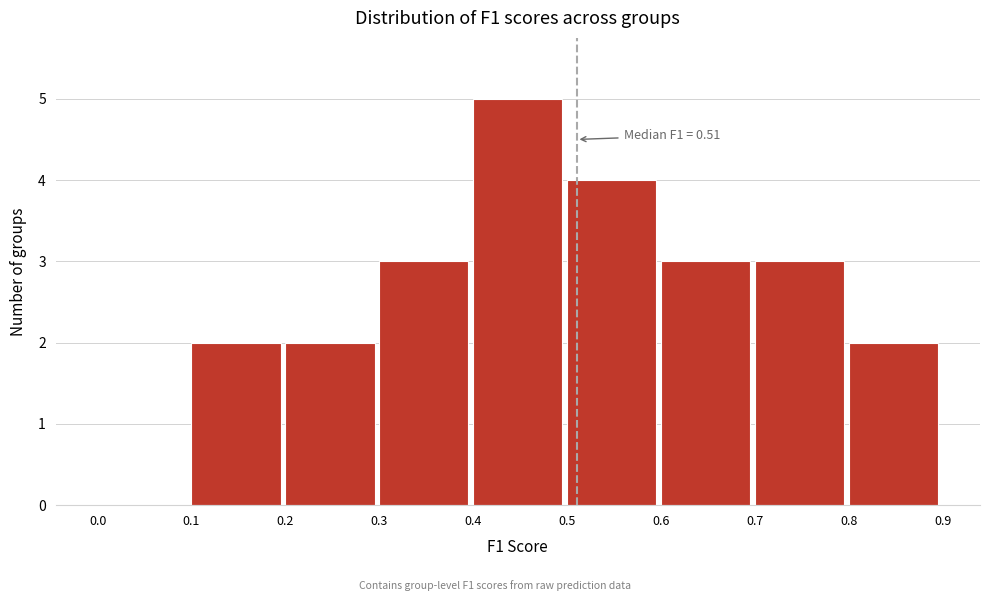

Over which range of the x-axis is the bar tallest?

0.4 to 0.5